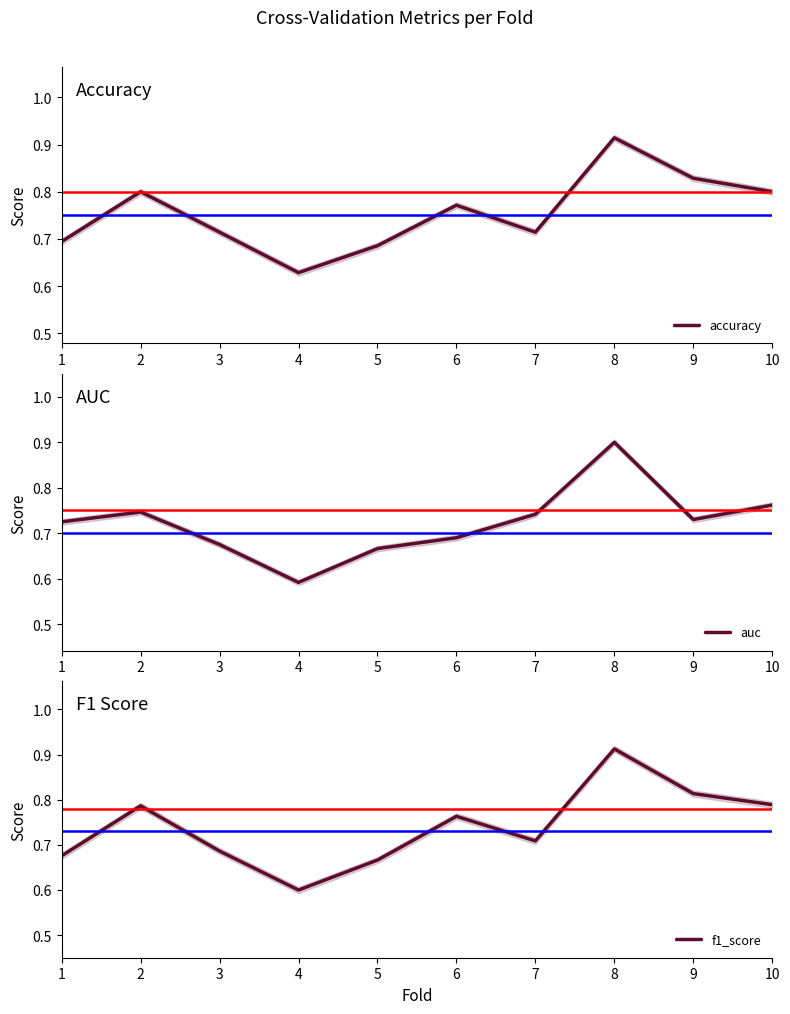

Between 7 and 8, which is larger?

8